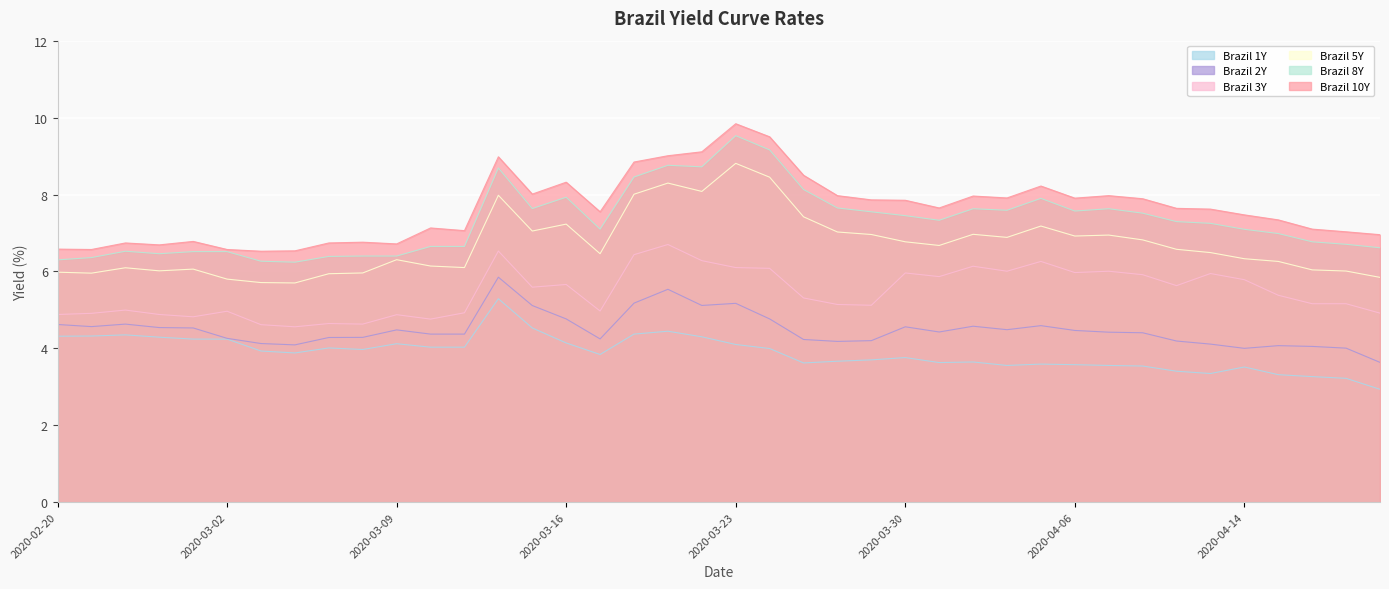

Which series has the largest range (max minus min)?

Brazil 10Y